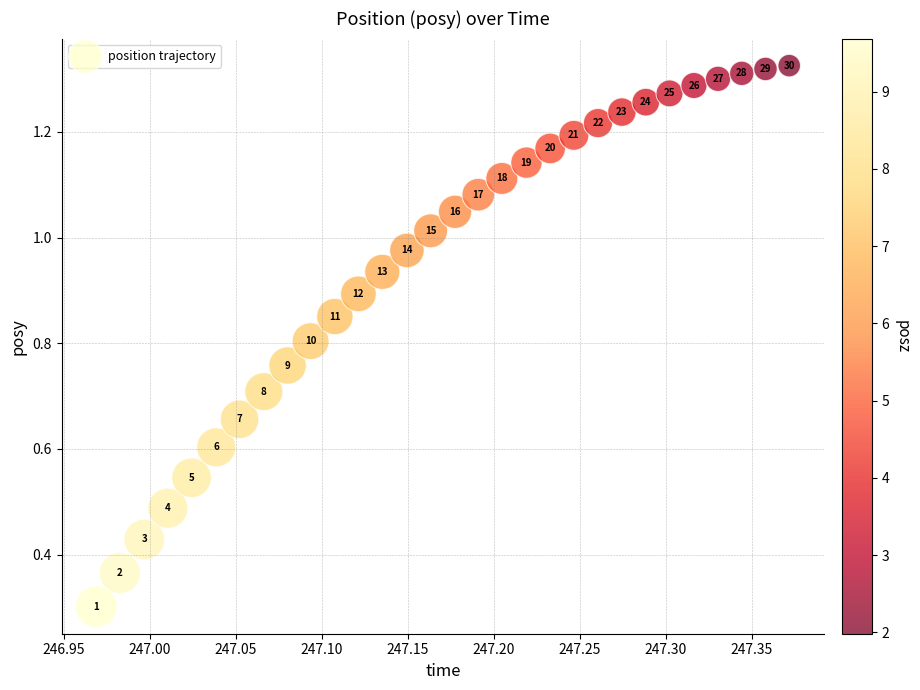

What Y value in the scatter plot is closest to 0?

0.3